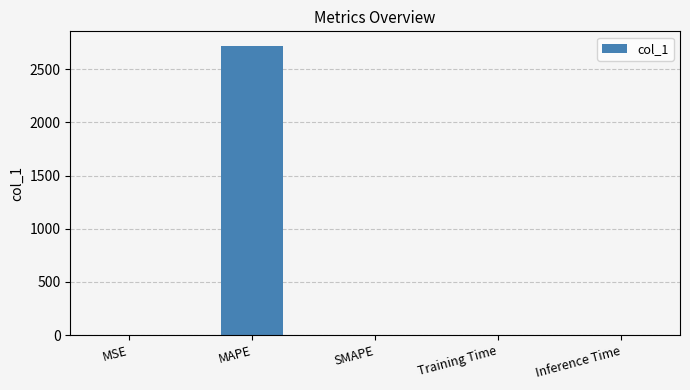

What is the maximum value shown in the chart?

2718.5